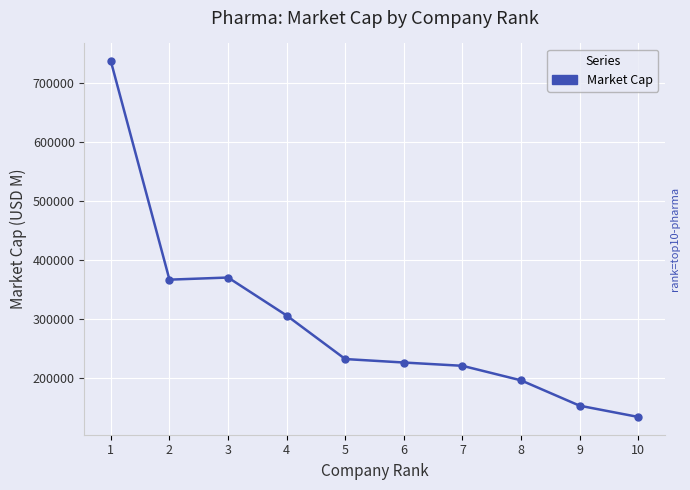

The value at 5 is 112978.5. True or false?

False